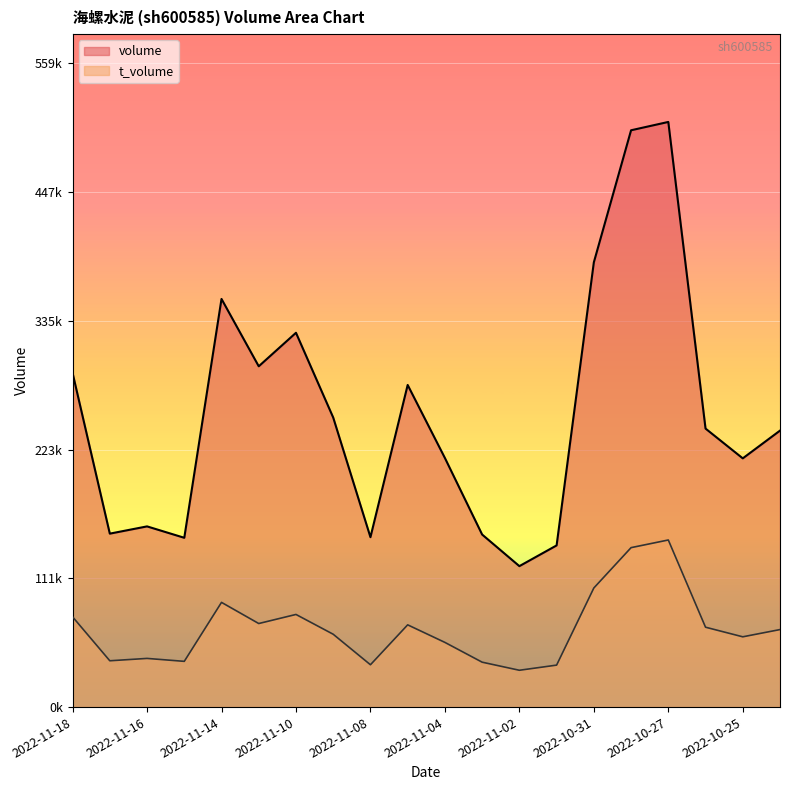

At which category is the sum across all series the highest?

2022-10-27